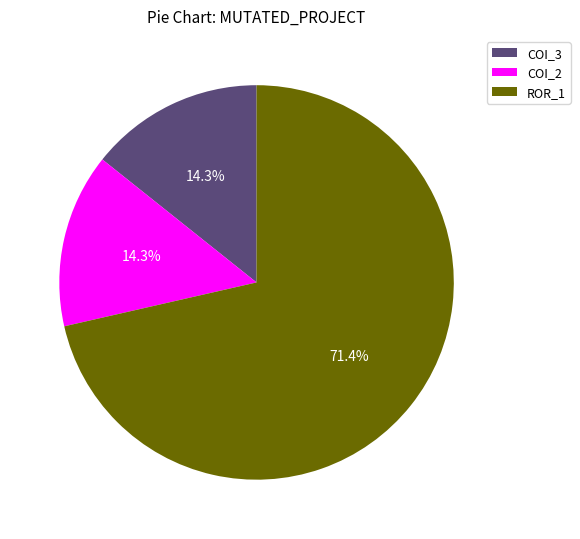

Which slice is the largest?

ROR_1